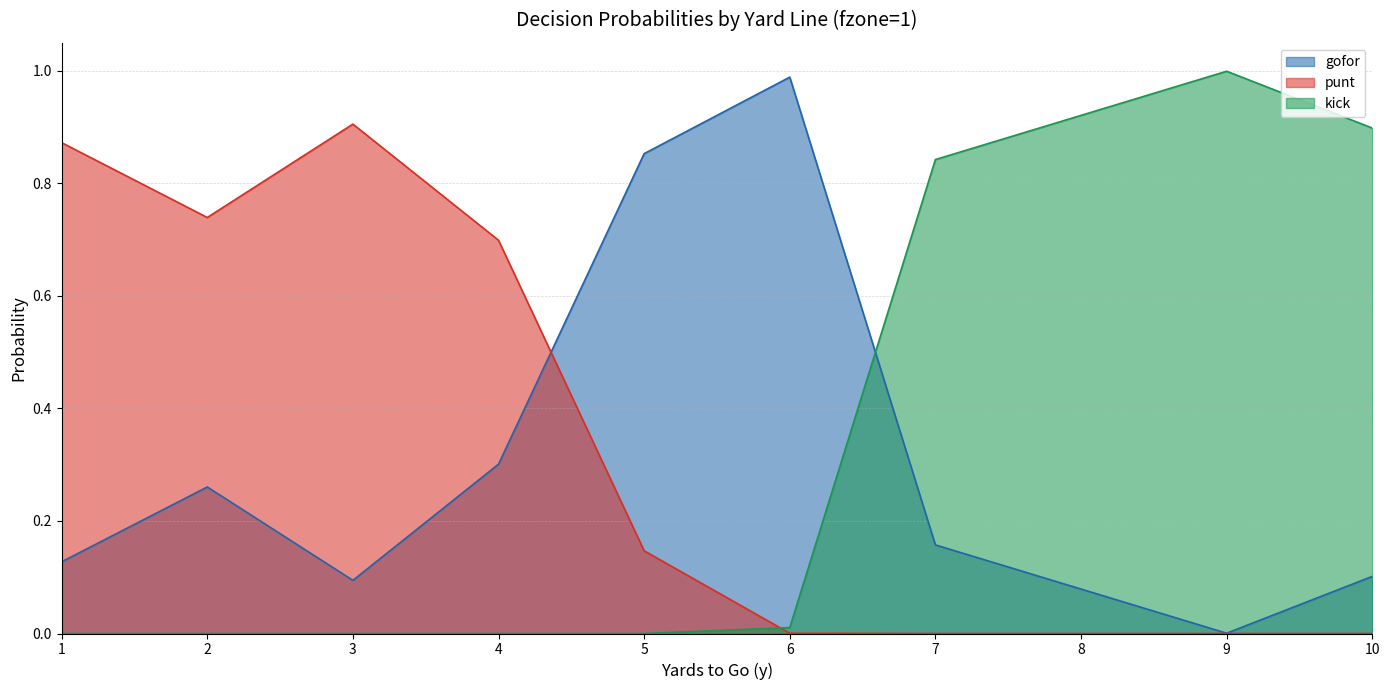

Is the value of punt at 5 greater than the value of gofor at 6?

No